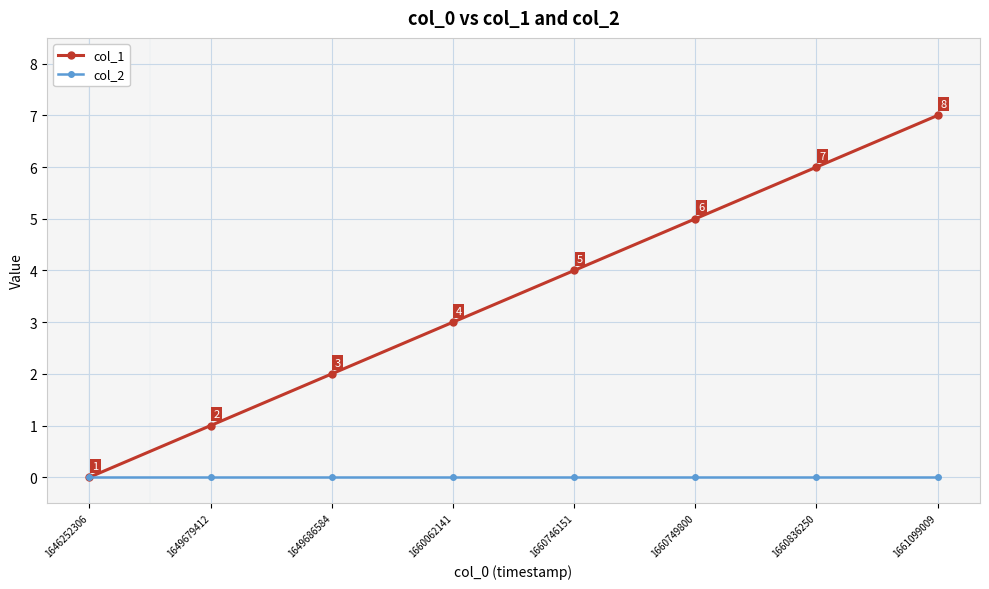

What is the maximum value for col_1?

7